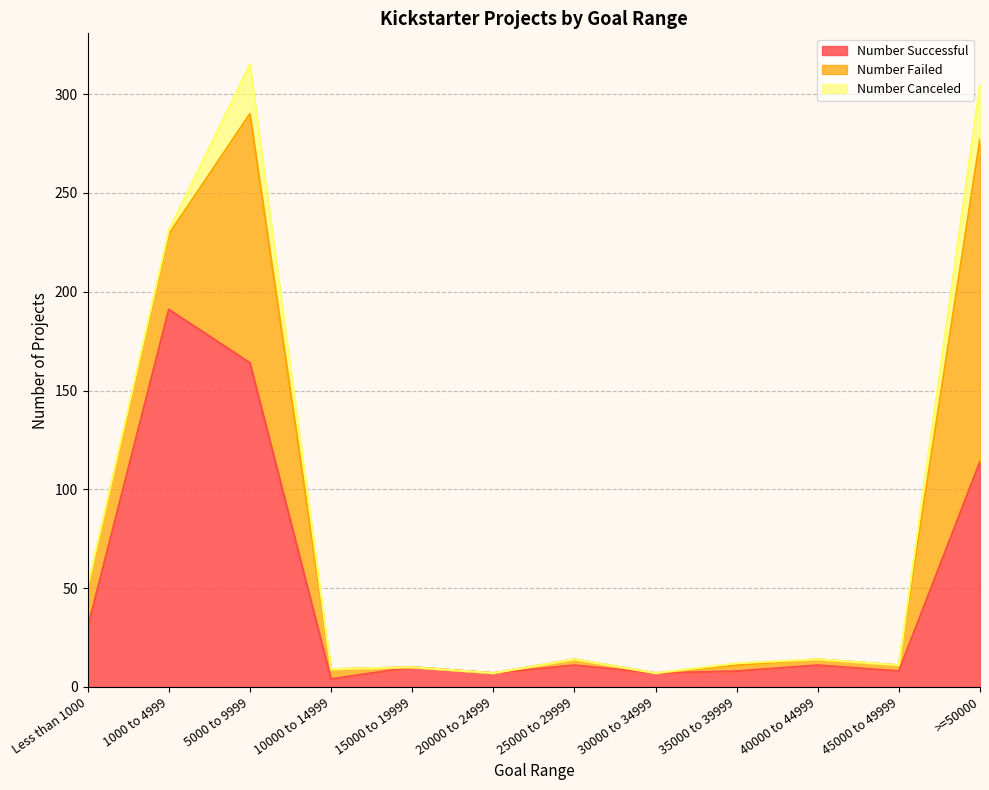

What is the difference between the maximum and minimum values in the Number Failed series?

163